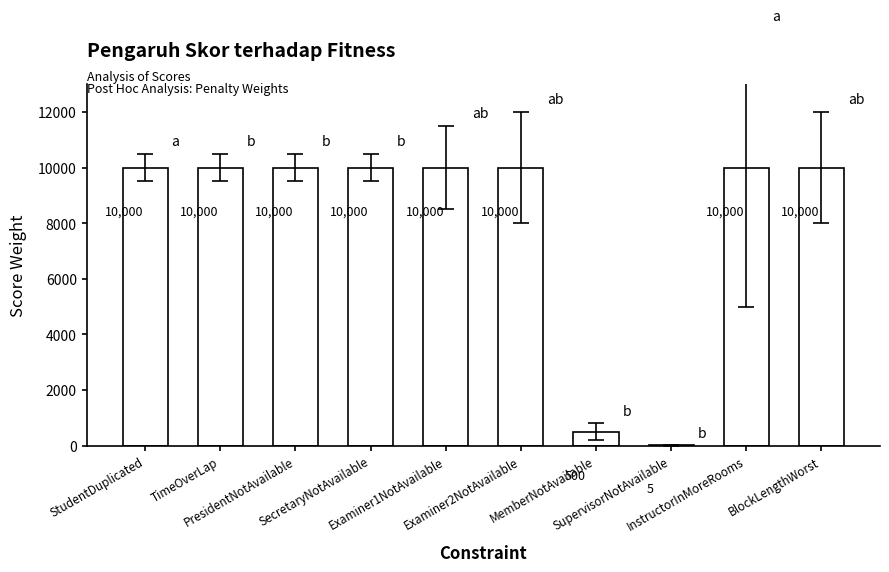

Are the bars grouped side by side (vs. stacked)?

No